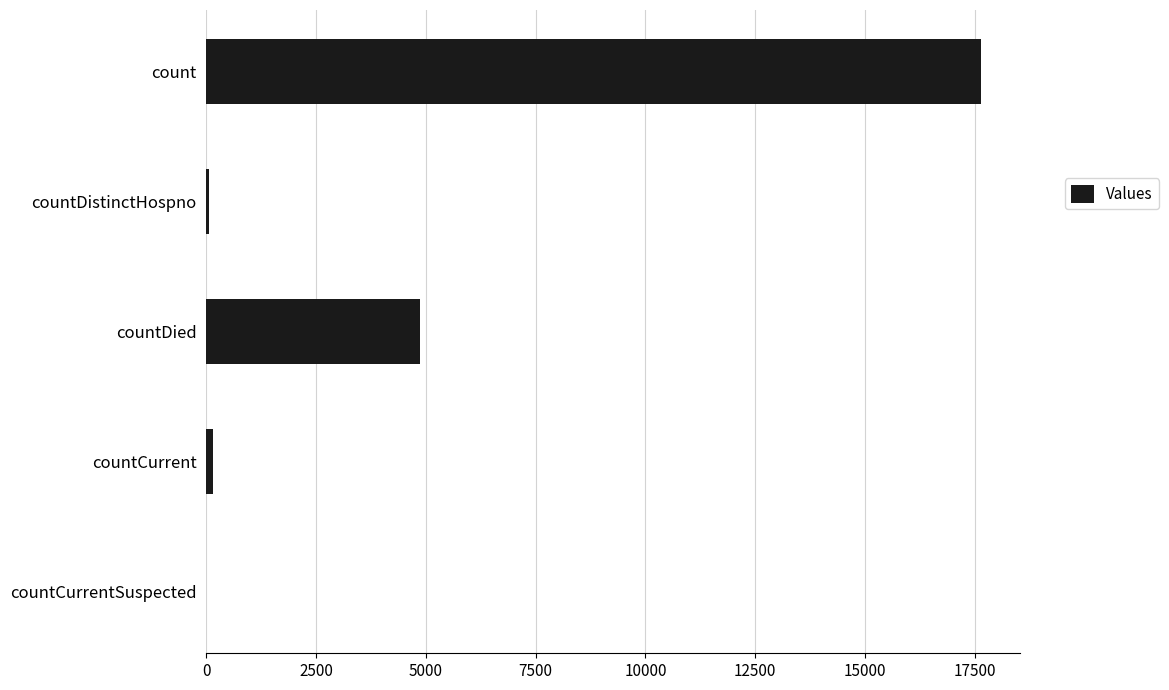

Which has a higher value, countDied or countCurrent?

countDied